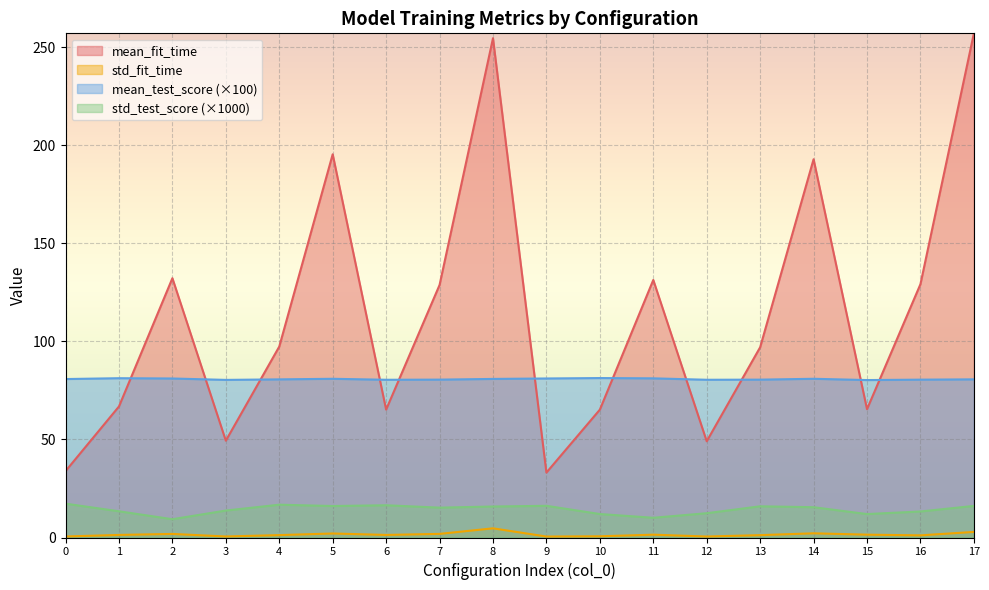

What are all the series names shown in the legend?

mean_fit_time, std_fit_time, mean_test_score (×100), std_test_score (×1000)